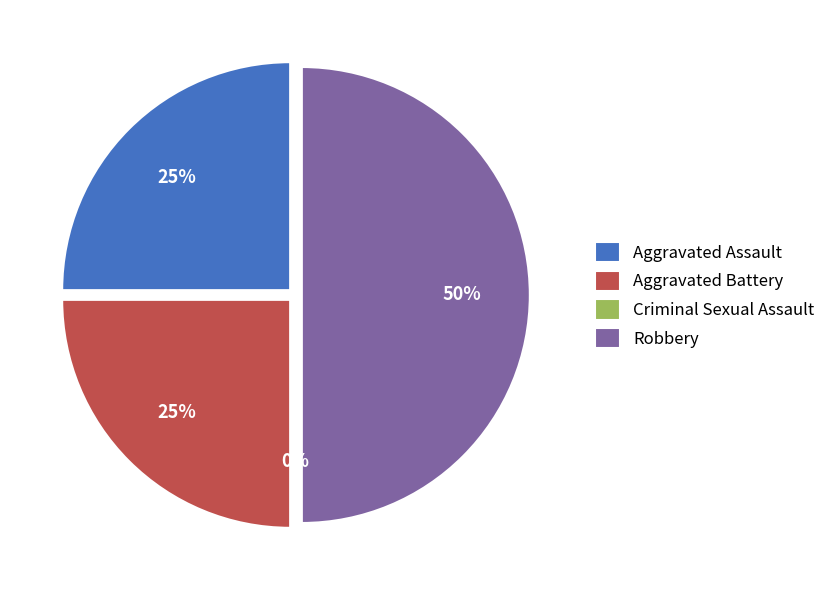

The Criminal Sexual Assault slice represents 0% of the pie. True or false?

True